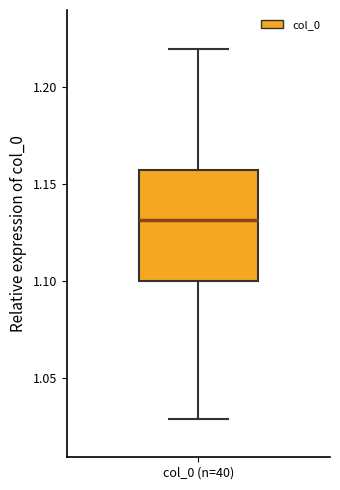

Read this box plot against the y-axis: the position of the median line, the range covered by the box, and the ends of both whiskers. The values are not printed on the chart, so give them approximately, as read against the axis.

median 1.130, box 1.100 to 1.155, whiskers 1.030 to 1.220